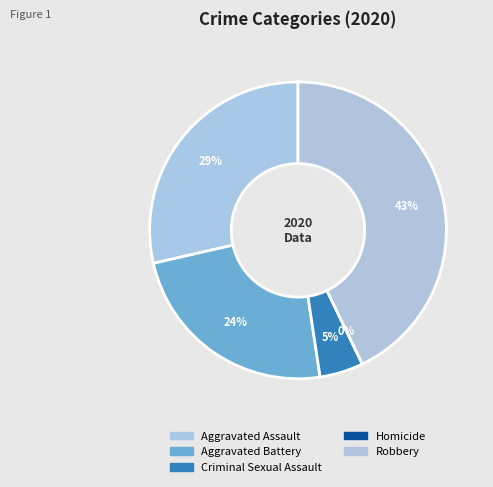

The Criminal Sexual Assault slice represents 5% of the pie. True or false?

True